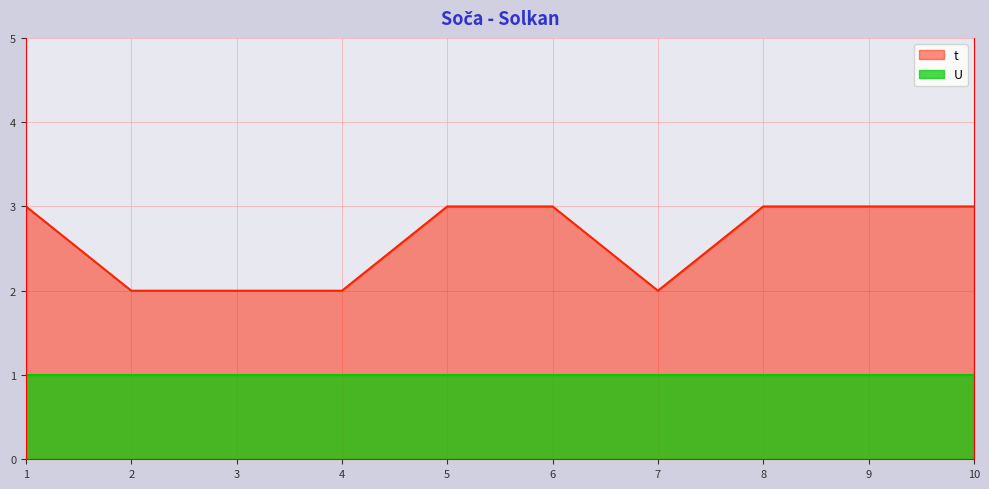

How many values are between 2 and 3?

10